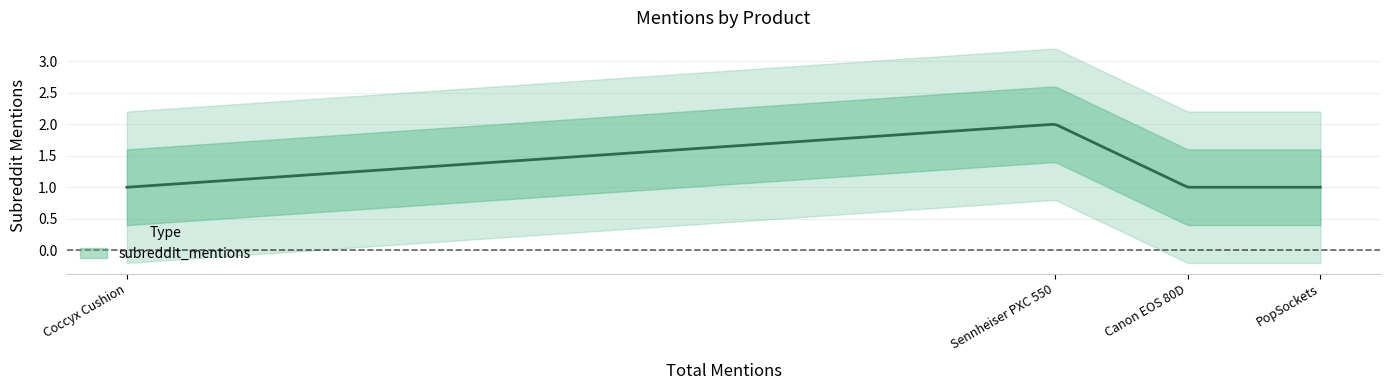

True or false: the data shows 0 at Canon EOS 80D.

False